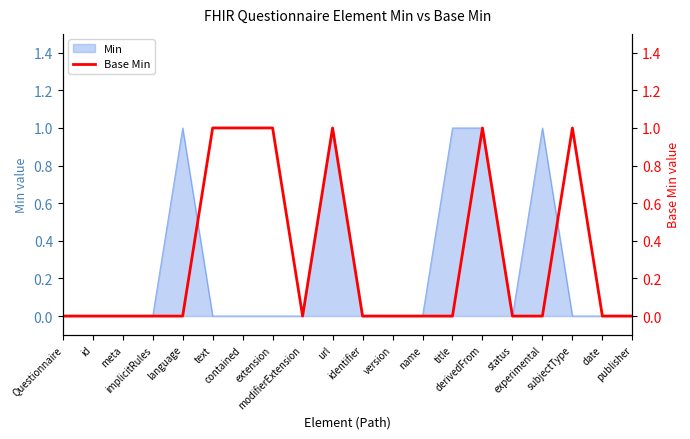

What position from the right is subjectType?

3